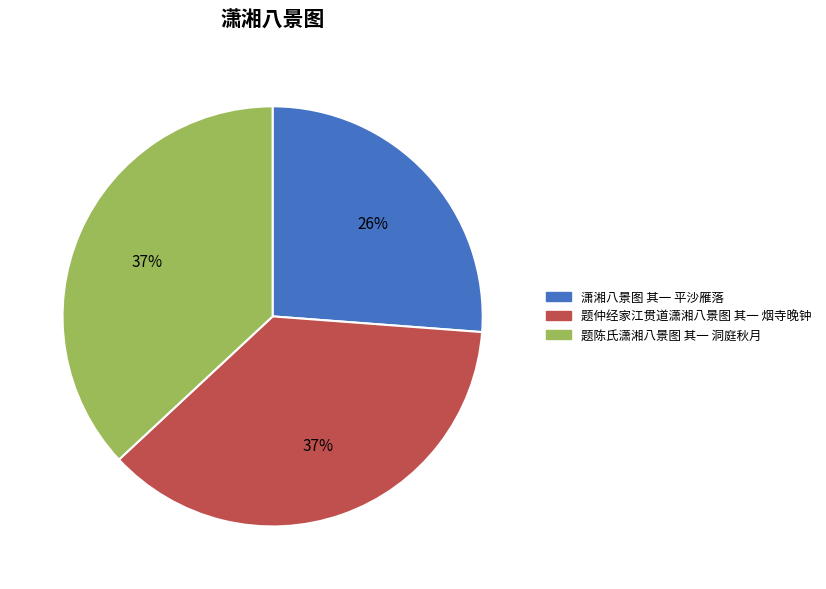

How many slices are in this pie chart?

3